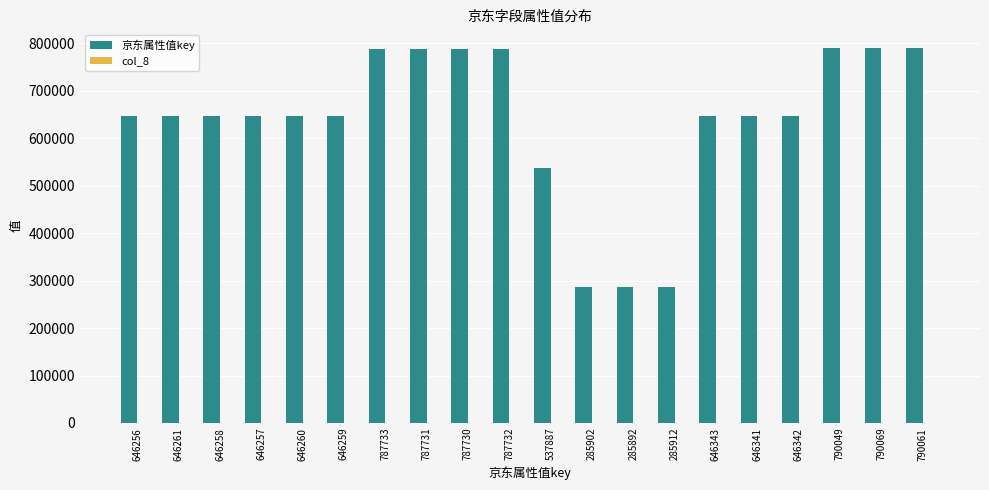

Which series has the largest total across all categories?

京东属性值key